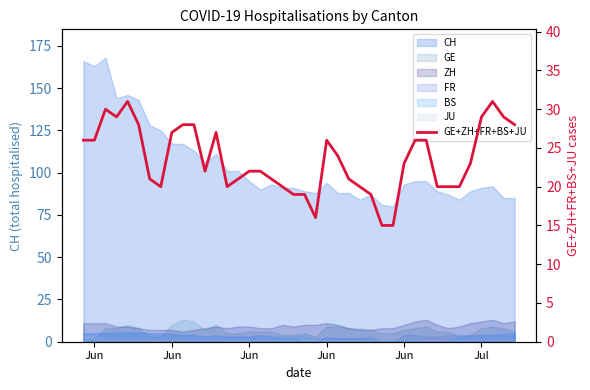

What is the greatest value displayed?

31